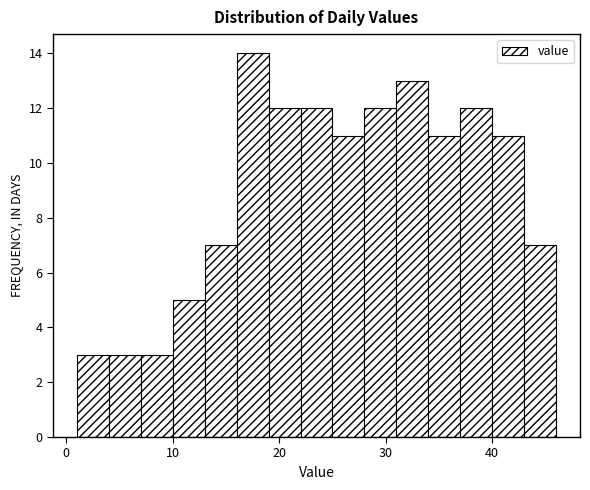

Read against the x-axis, roughly where is the centre of the tallest bar?

18